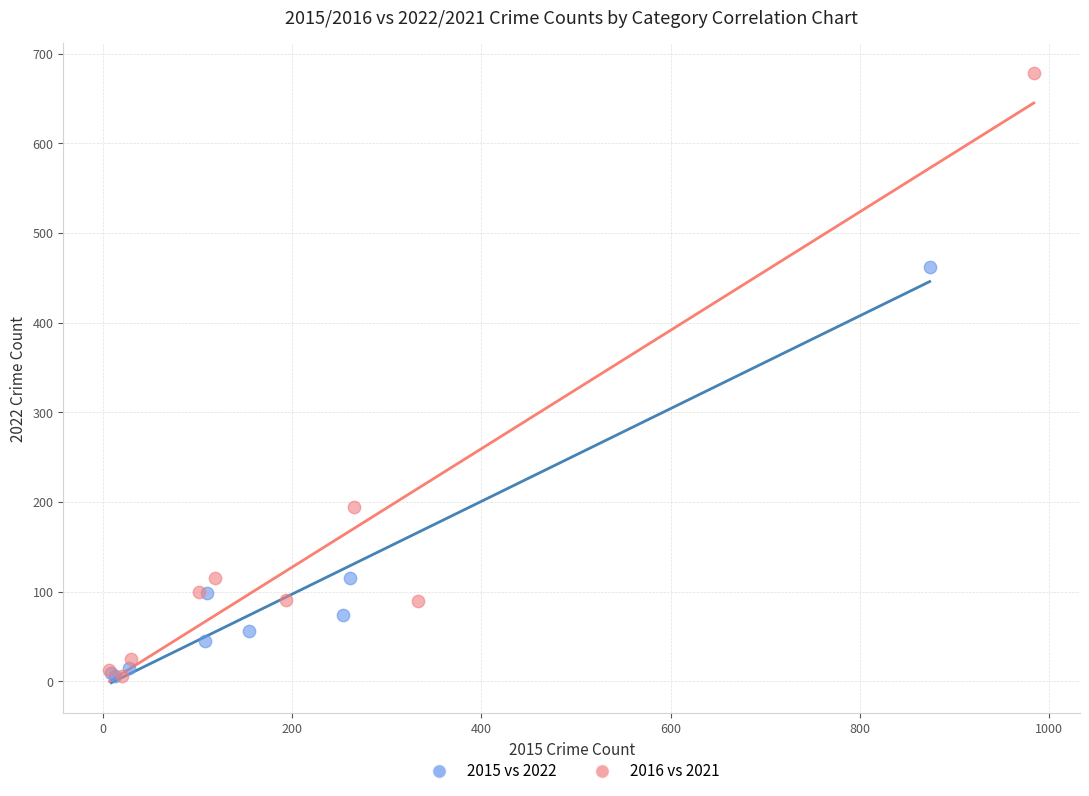

Which series has the widest spread of Y values?

2016 vs 2021